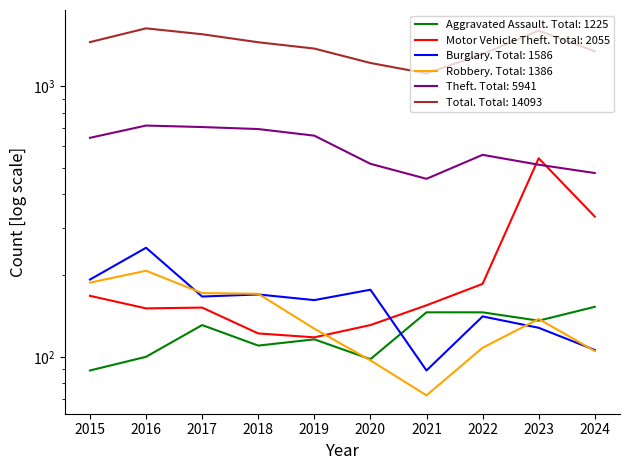

Reading right to left, transcribe all the data shown in this chart.

Aggravated Assault: 153	136	146	146	98	116	110	131	100	89
Motor Vehicle Theft: 330	542	186	155	131	118	122	152	151	168
Burglary: 106	128	141	89	177	162	170	167	253	193
Robbery: 105	138	108	72	97	127	171	172	208	188
Theft: 478	513	558	455	517	657	695	707	716	645
Total: 1348	1606	1316	1116	1220	1379	1455	1558	1638	1457